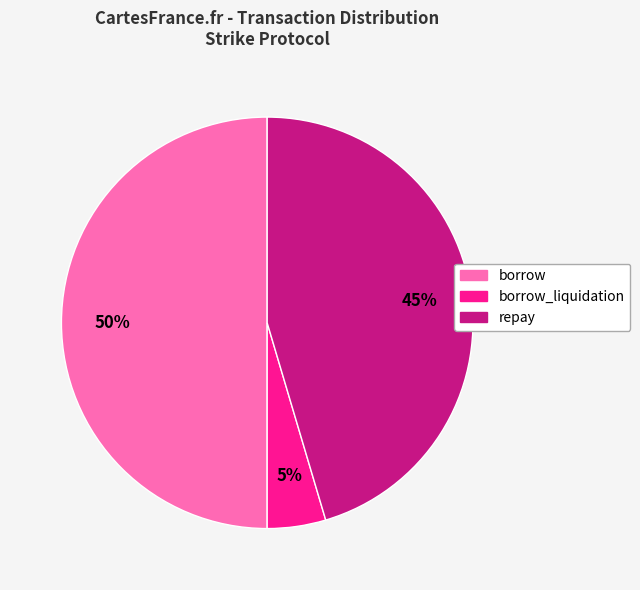

To the nearest percent, what is the difference between the largest and smallest slice percentages?

45%